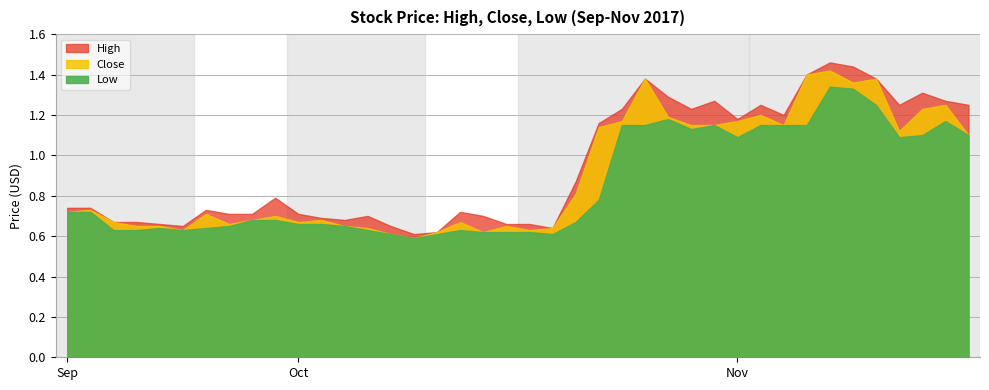

True or false: Low and Close intersect in this chart.

False